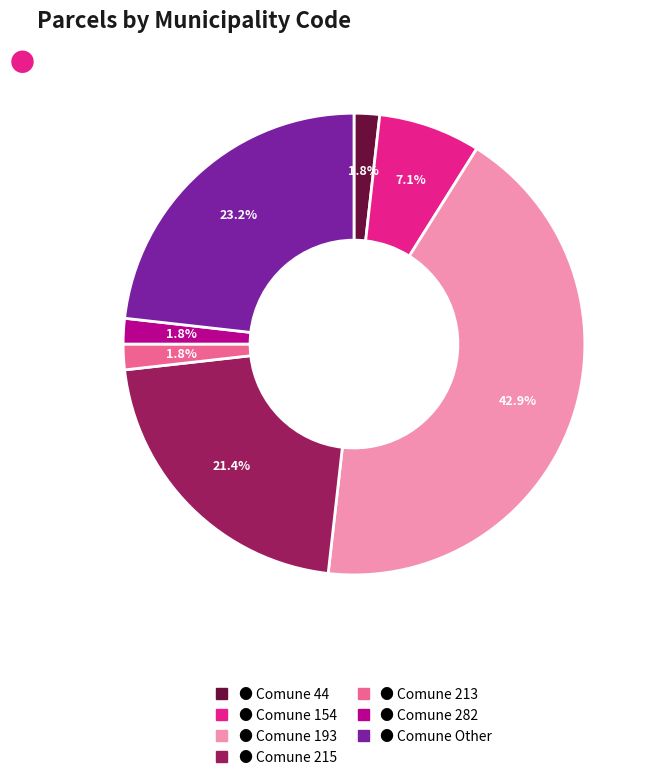

Is there any slice that represents more than half of the pie?

No